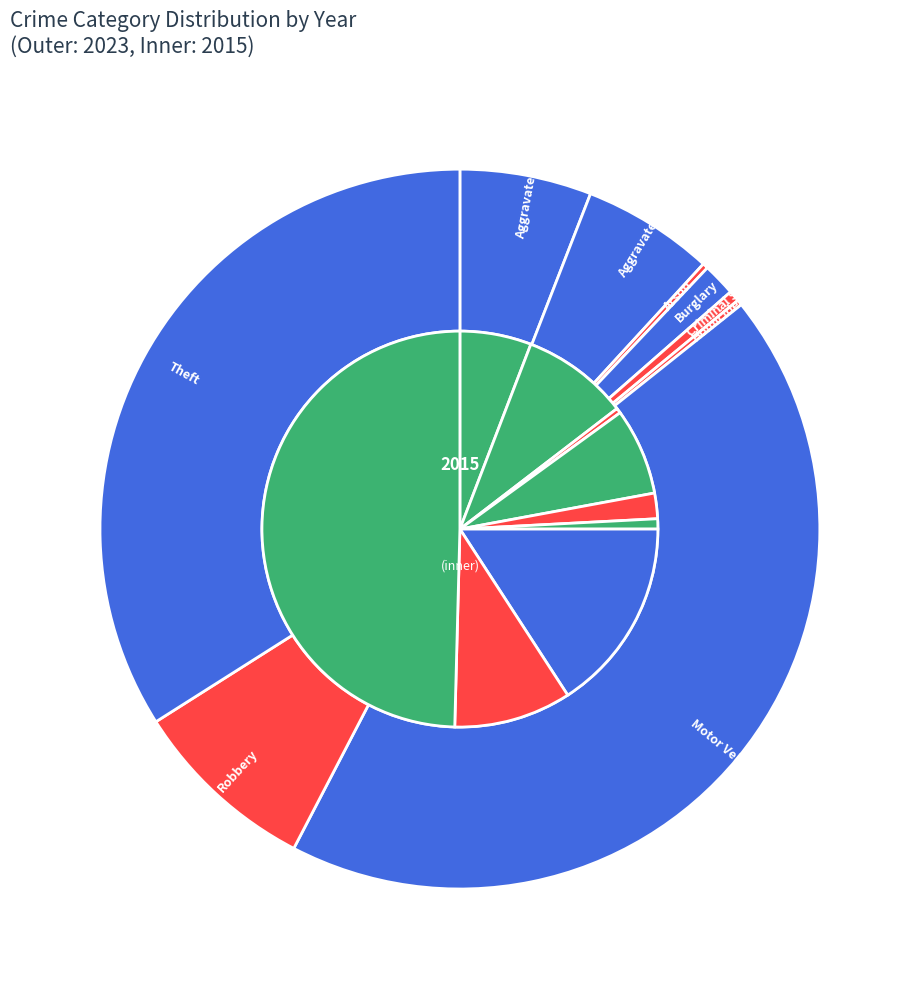

Does any single category account for the majority?

No